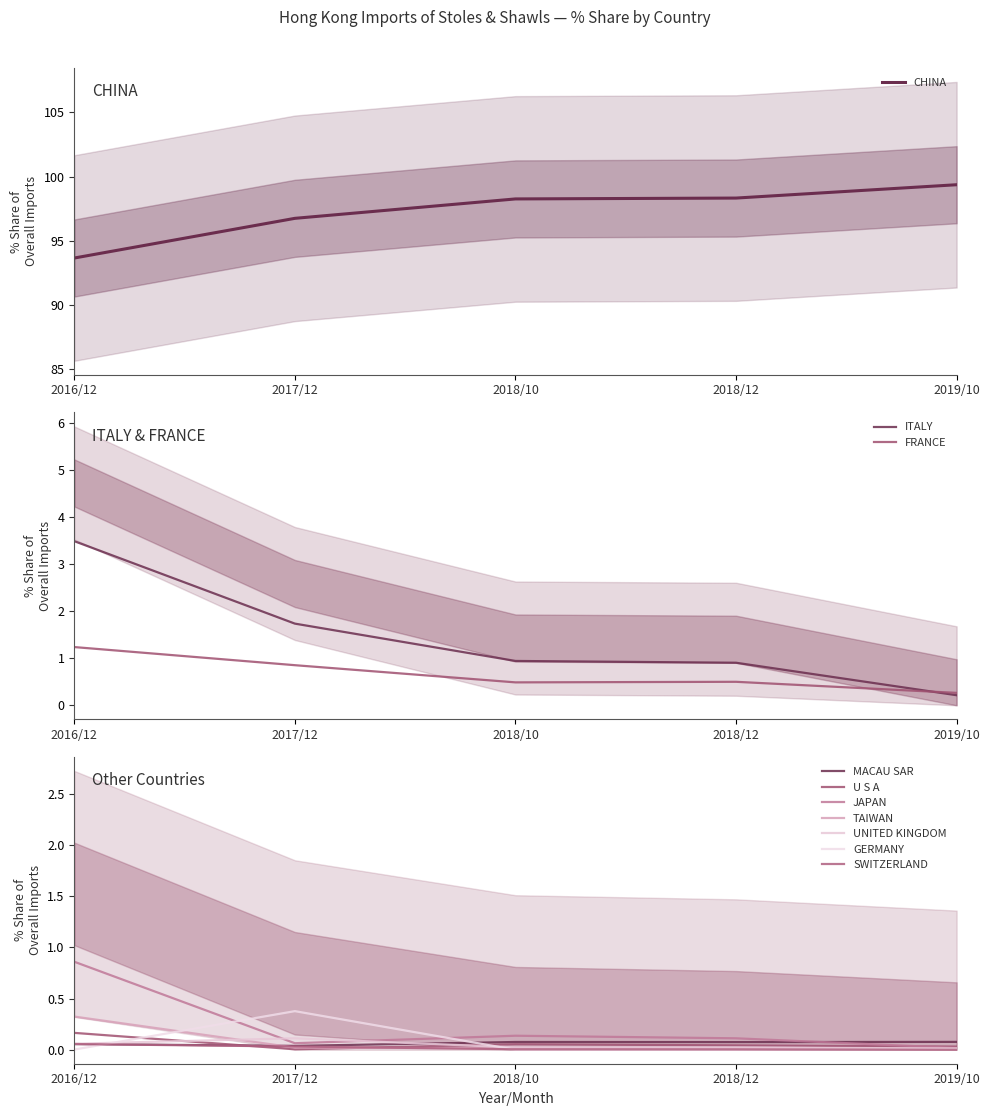

True or false: CHINA has a value of 68.8 at 2019/10.

False